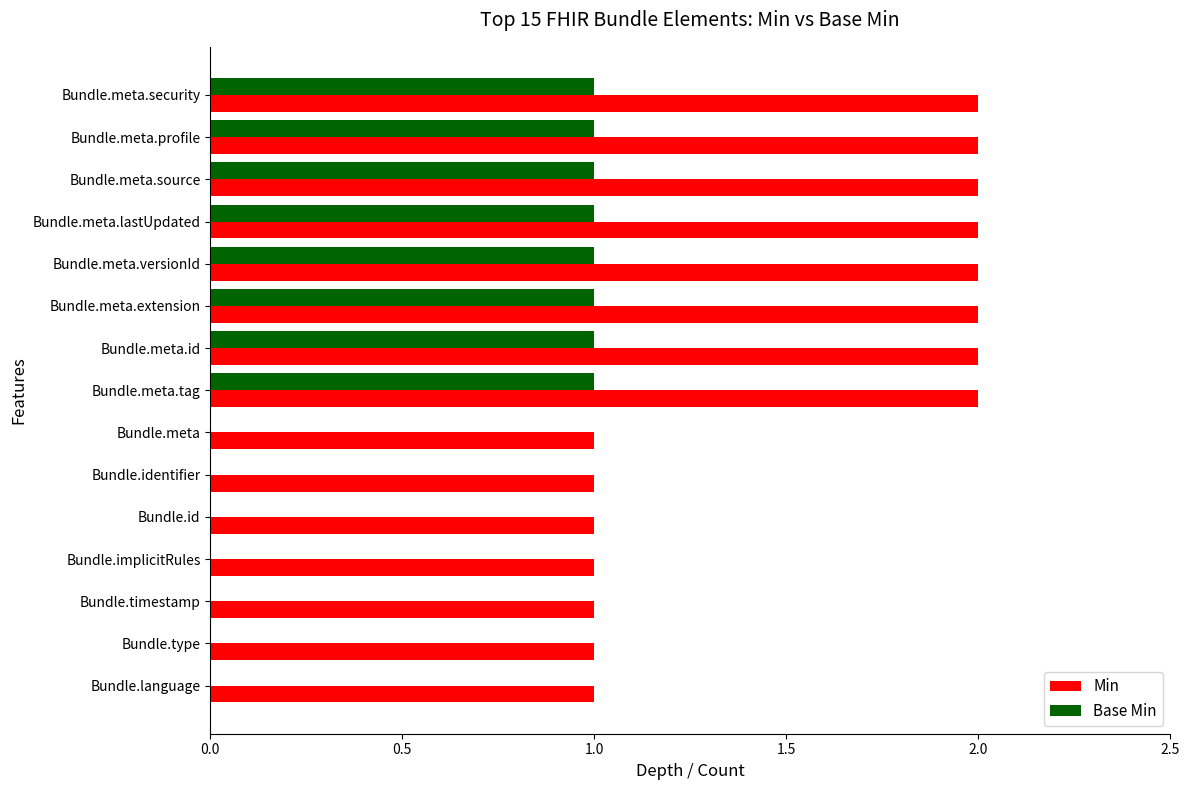

Is the value of Base Min at Bundle.timestamp greater than the value of Min at Bundle.meta.profile?

No